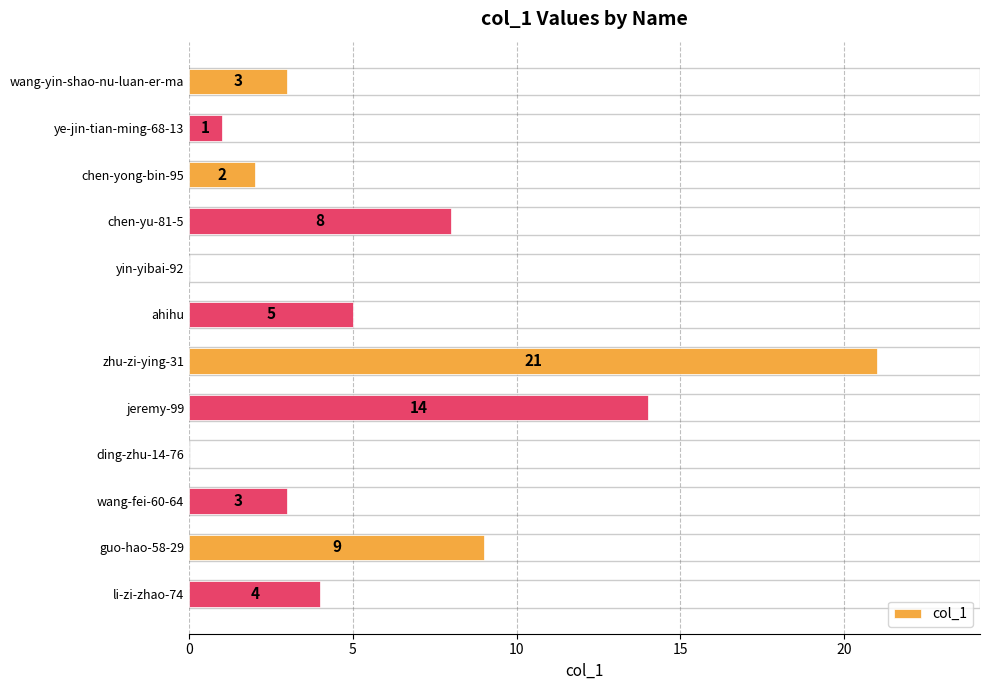

Are the bars horizontal?

Yes